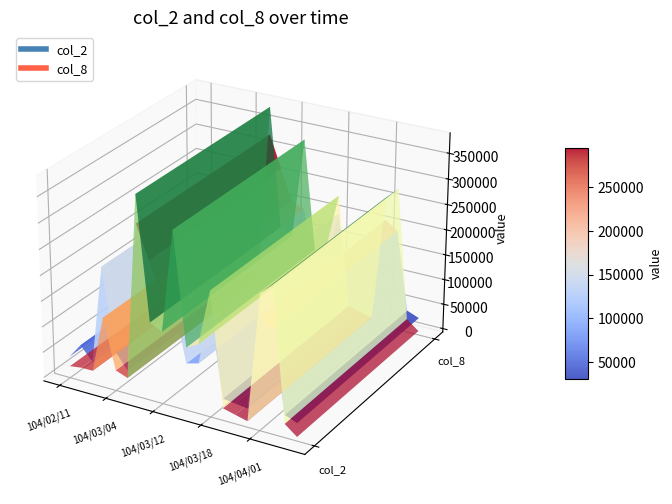

Reading left to right, list all the values displayed in this chart.

col_2: 104/02/11=16320	104/02/12=19500	104/02/13=19800	104/03/03=130180	104/03/04=33240	104/03/06=24600	104/03/10=381660	104/03/11=145300	104/03/12=133280	104/03/13=331890	104/03/16=115000	104/03/17=127650	104/03/18=235980	104/03/24=16800	104/03/27=10780	104/03/31=4980	104/04/01=253970	104/04/02=275990	104/04/10=19760	104/04/13=1120
col_8: 104/02/11=1	104/02/12=2	104/02/13=1	104/03/03=6	104/03/04=2	104/03/06=1	104/03/10=5	104/03/11=7	104/03/12=5	104/03/13=1	104/03/16=1	104/03/17=1	104/03/18=3	104/03/24=1	104/03/27=1	104/03/31=1	104/04/01=3	104/04/02=2	104/04/10=1	104/04/13=1